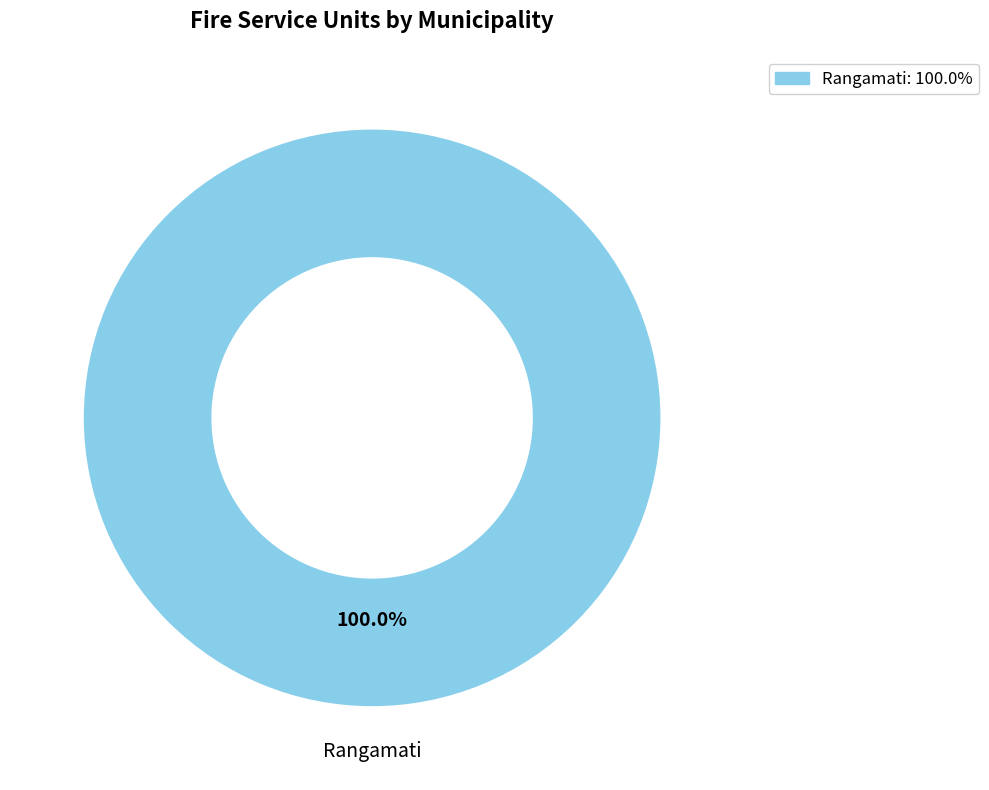

How many segments does this pie chart have?

1